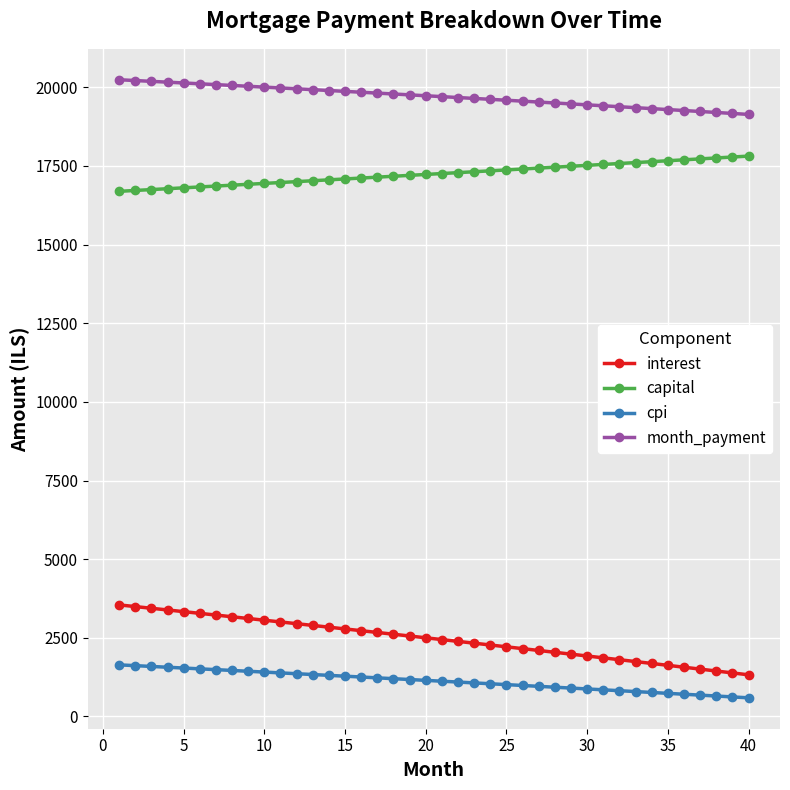

What are all the series names shown in the legend?

interest, capital, cpi, month_payment